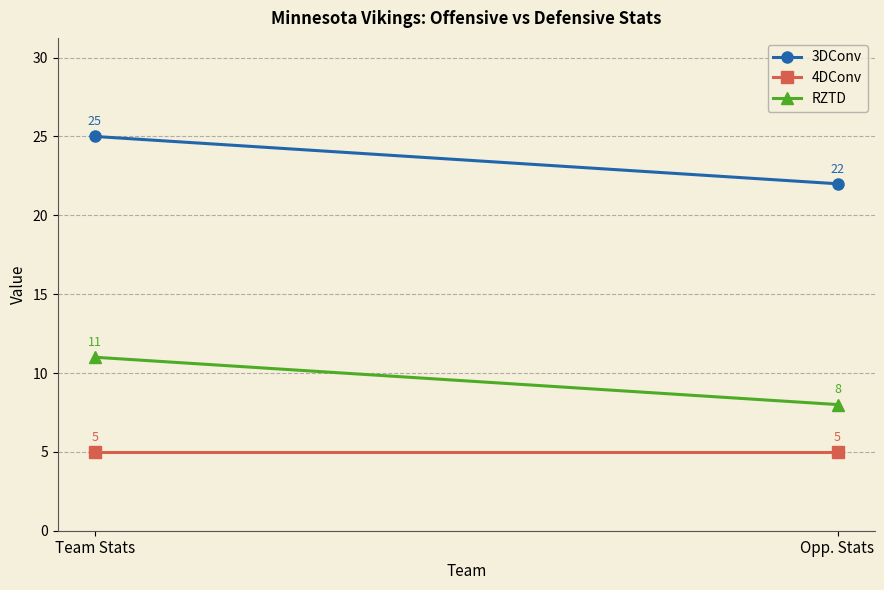

Count the number of data series in this chart.

3